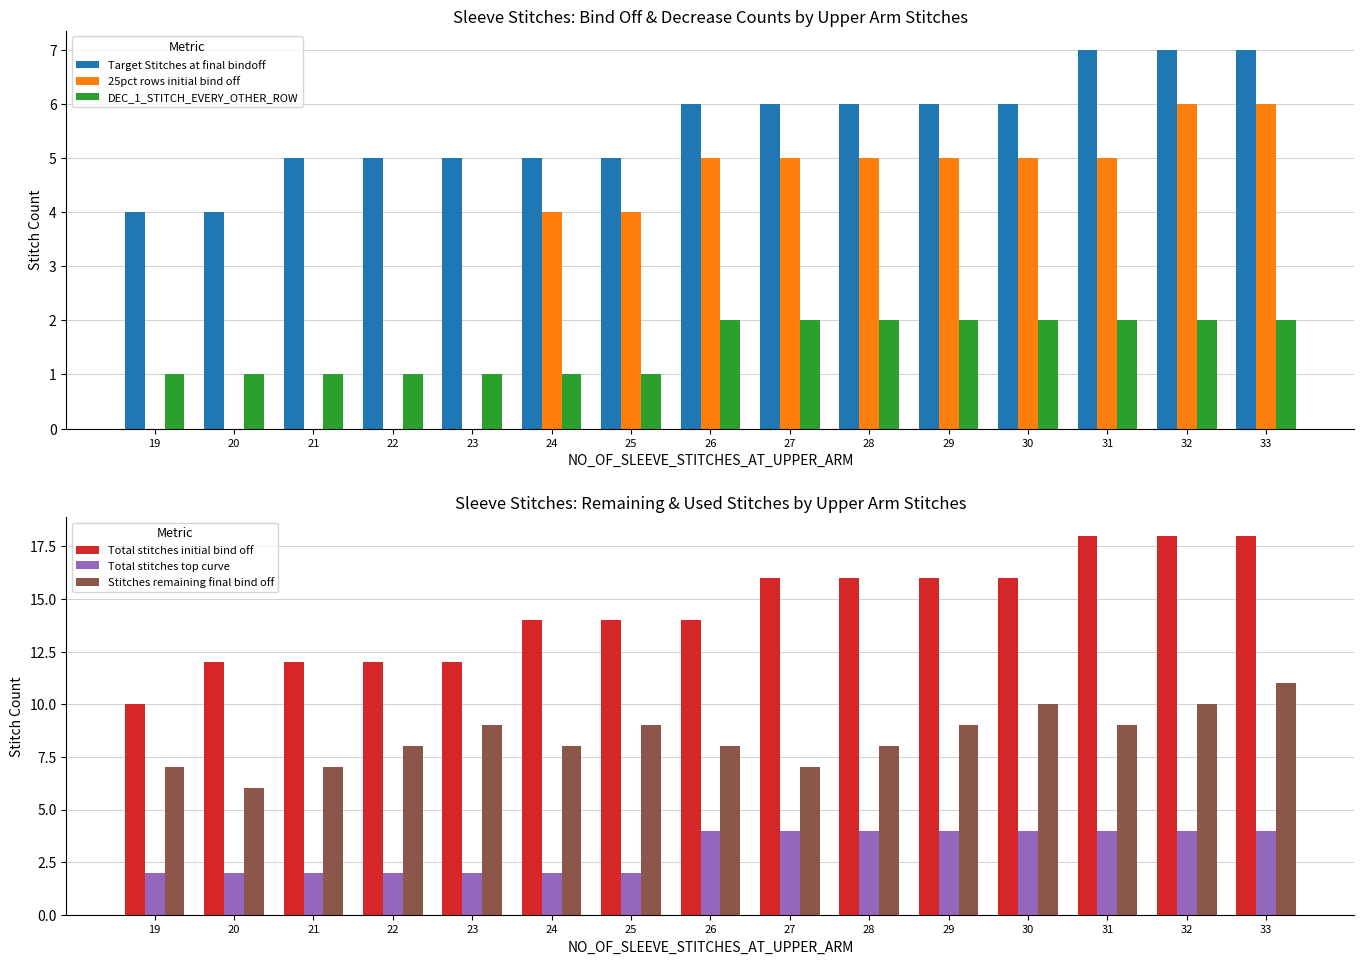

What is the minimum value for Stitches remaining final bind off?

6